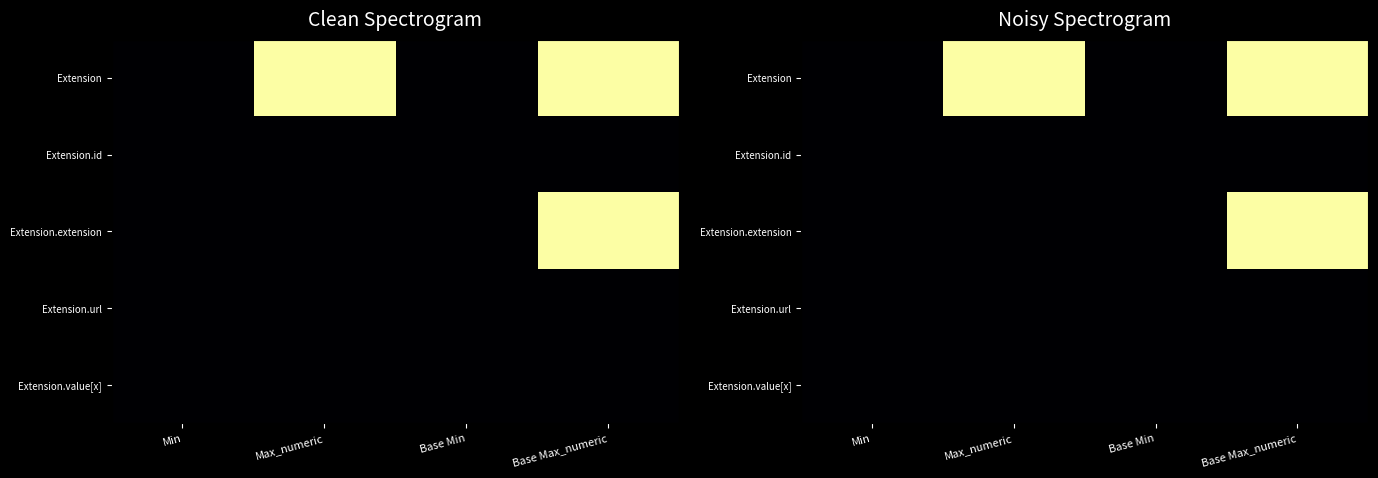

Between Min and Base Max_numeric, which series saw the biggest shift?

Extension.extension